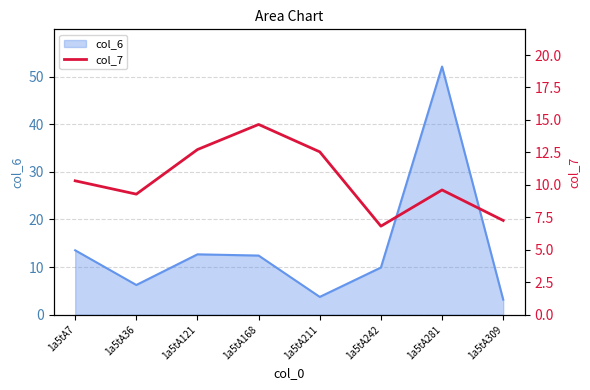

What is the highest value of the col_6 series?

52.1